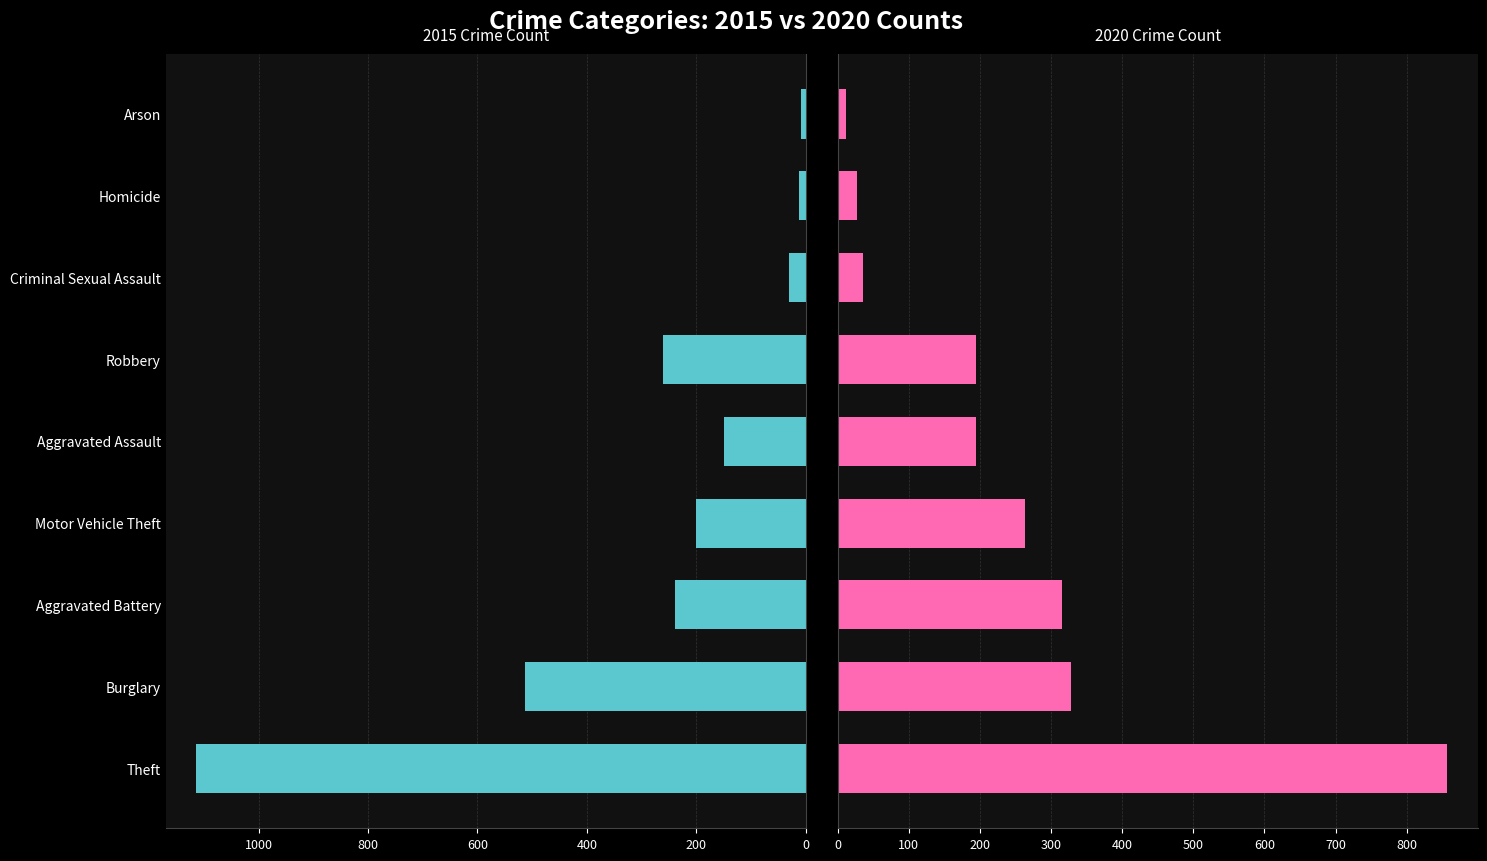

Is it true that 2015 equals 13 at Homicide?

True